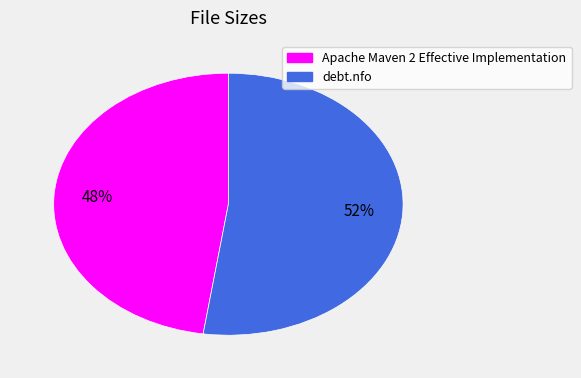

What percentage is the Apache Maven 2 Effective Implementation slice, to the nearest percent?

48%